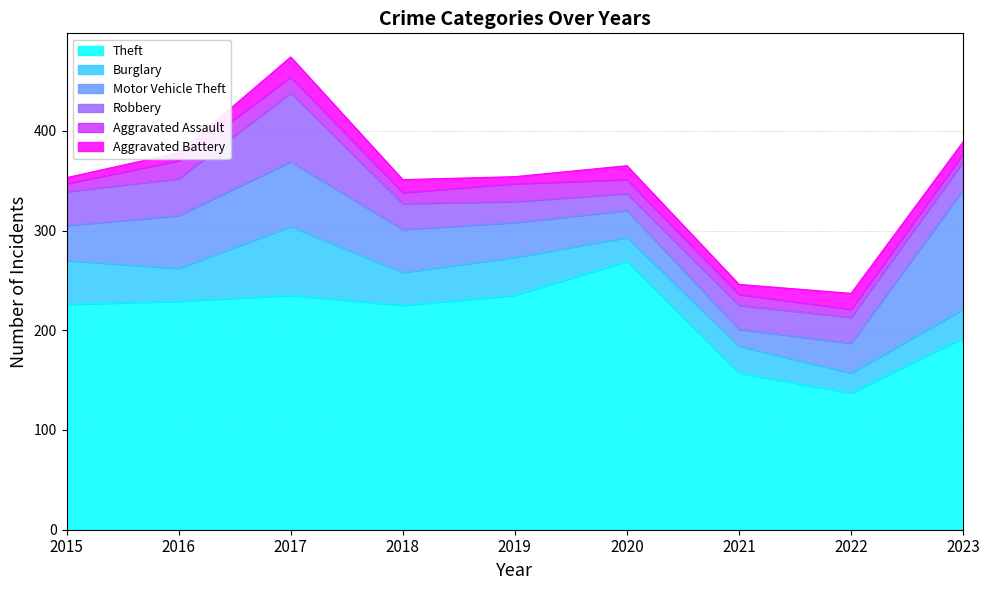

What is the difference between the highest and lowest values at 2020?

255